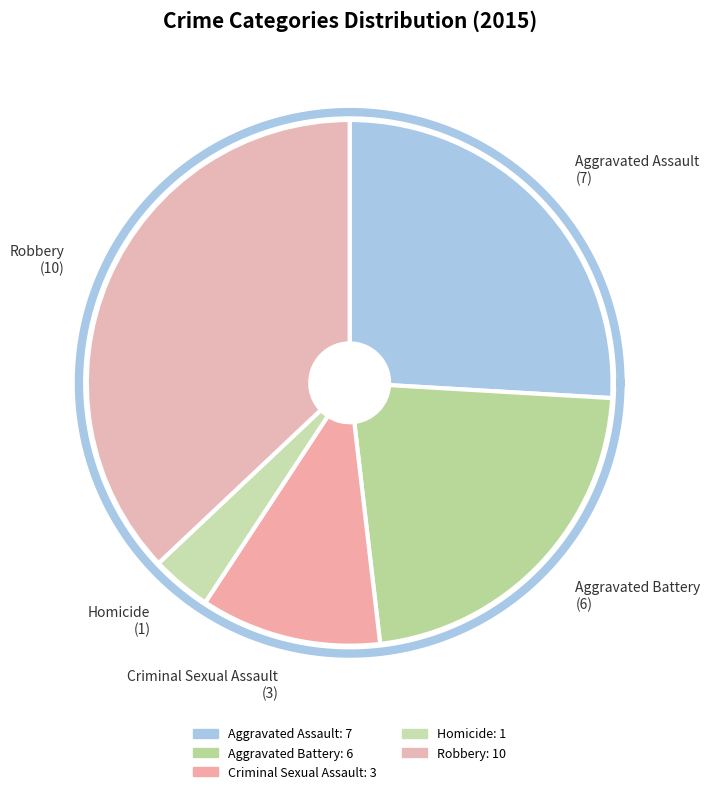

True or false: Aggravated Assault accounts for 36% of the total.

False